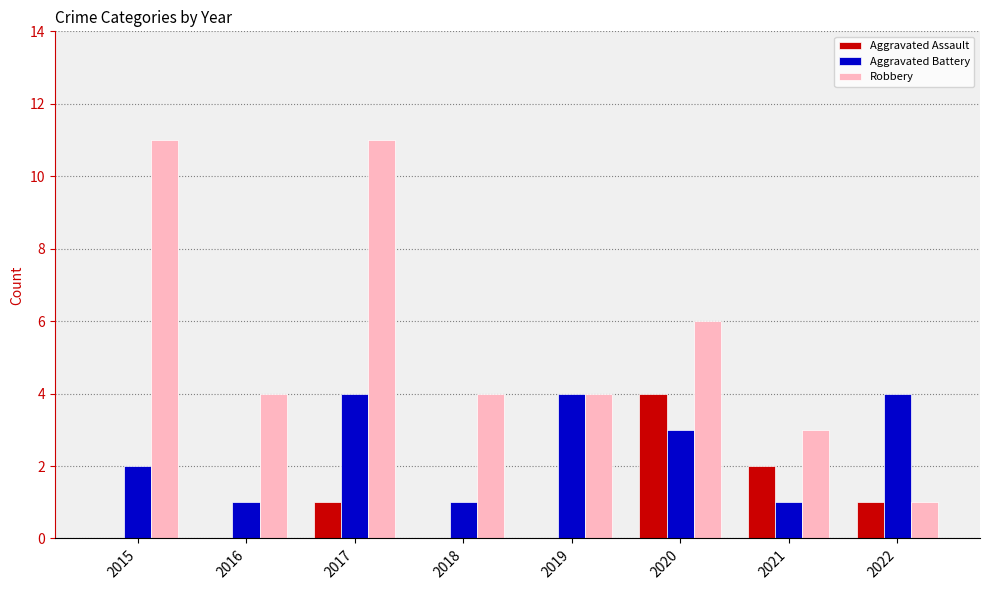

What is the greatest value displayed?

11